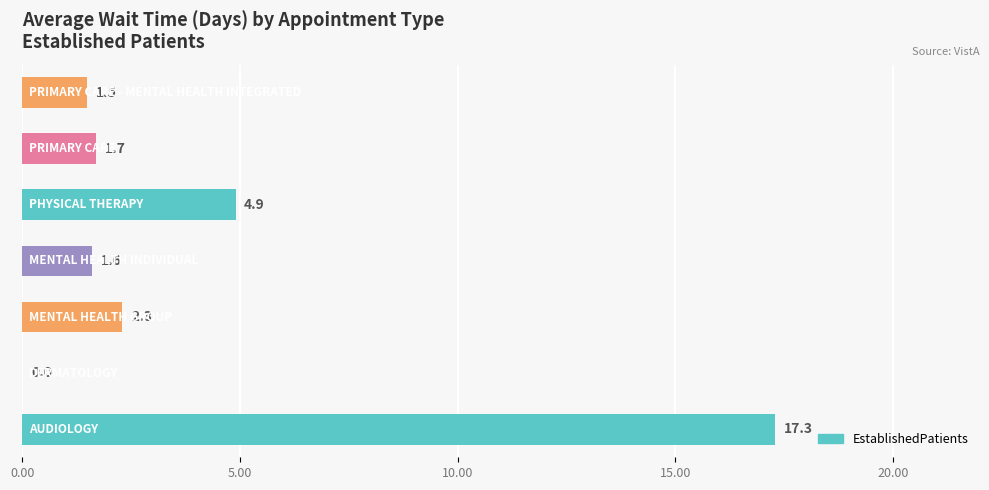

What is the sum of all values?

29.3